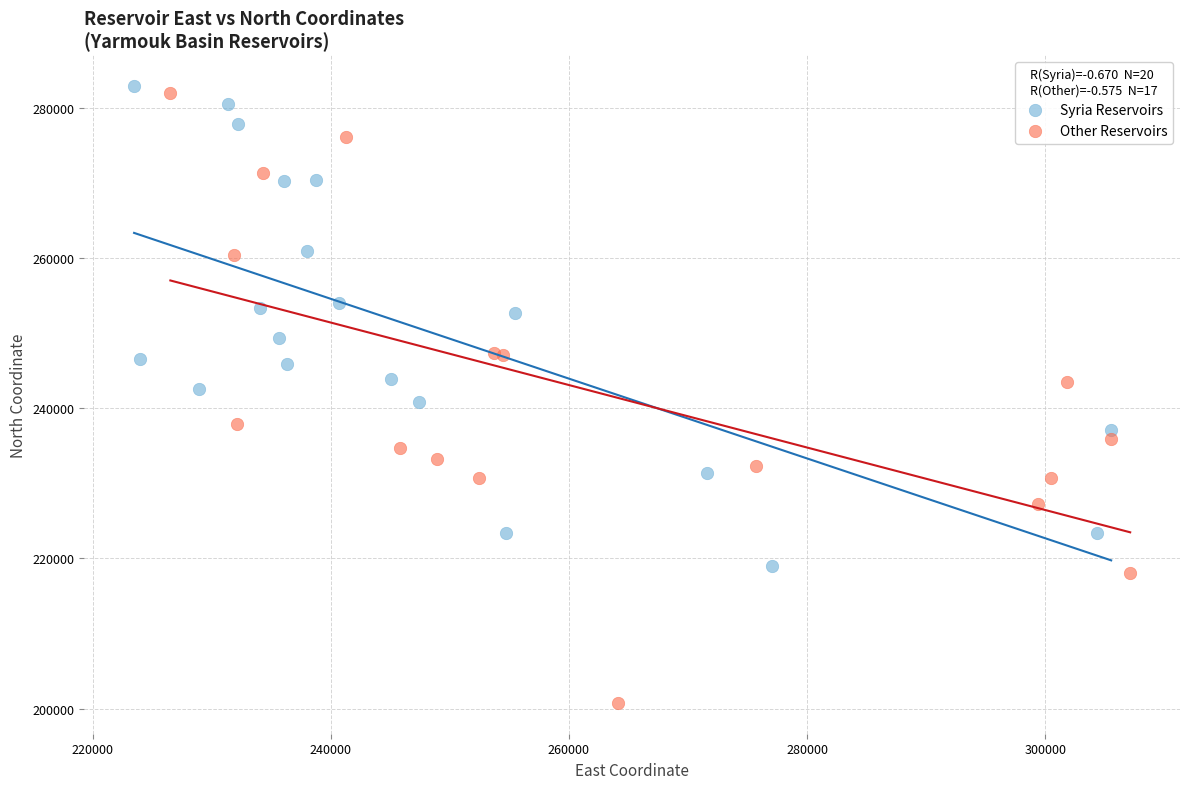

Which series contains the highest Y value?

Syria Reservoirs